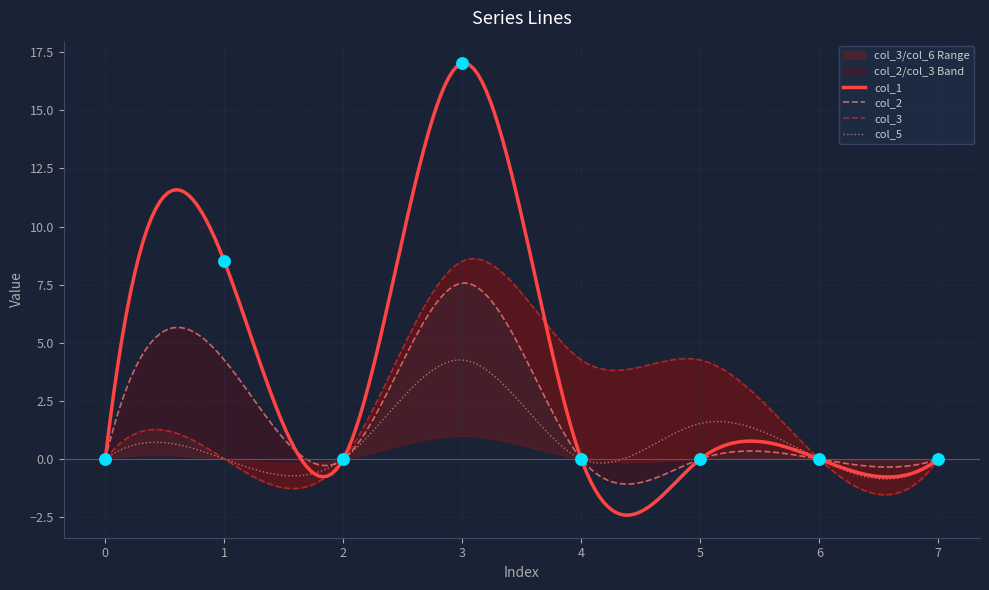

What is the lowest value of the col_5 series?

-0.9